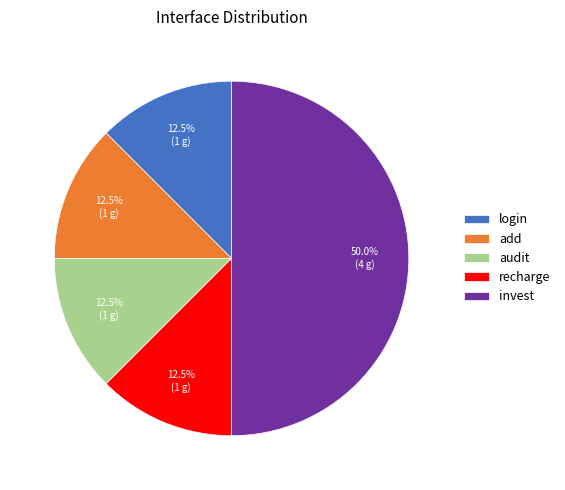

Which category has the biggest portion of the pie?

invest